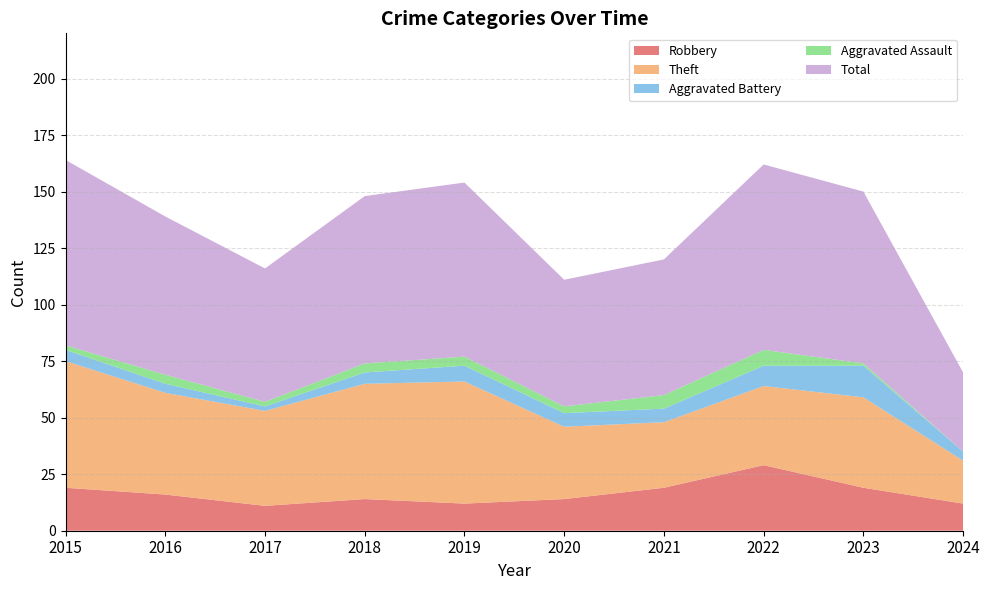

Reading right to left, what are all the values shown in this chart?

Robbery: 2024=12	2023=19	2022=29	2021=19	2020=14	2019=12	2018=14	2017=11	2016=16	2015=19
Theft: 2024=19	2023=40	2022=35	2021=29	2020=32	2019=54	2018=51	2017=42	2016=45	2015=56
Aggravated Battery: 2024=4	2023=14	2022=9	2021=6	2020=6	2019=7	2018=5	2017=2	2016=4	2015=5
Aggravated Assault: 2024=0	2023=1	2022=7	2021=6	2020=3	2019=4	2018=4	2017=2	2016=4	2015=2
Total: 2024=35	2023=76	2022=82	2021=60	2020=56	2019=77	2018=74	2017=59	2016=70	2015=82